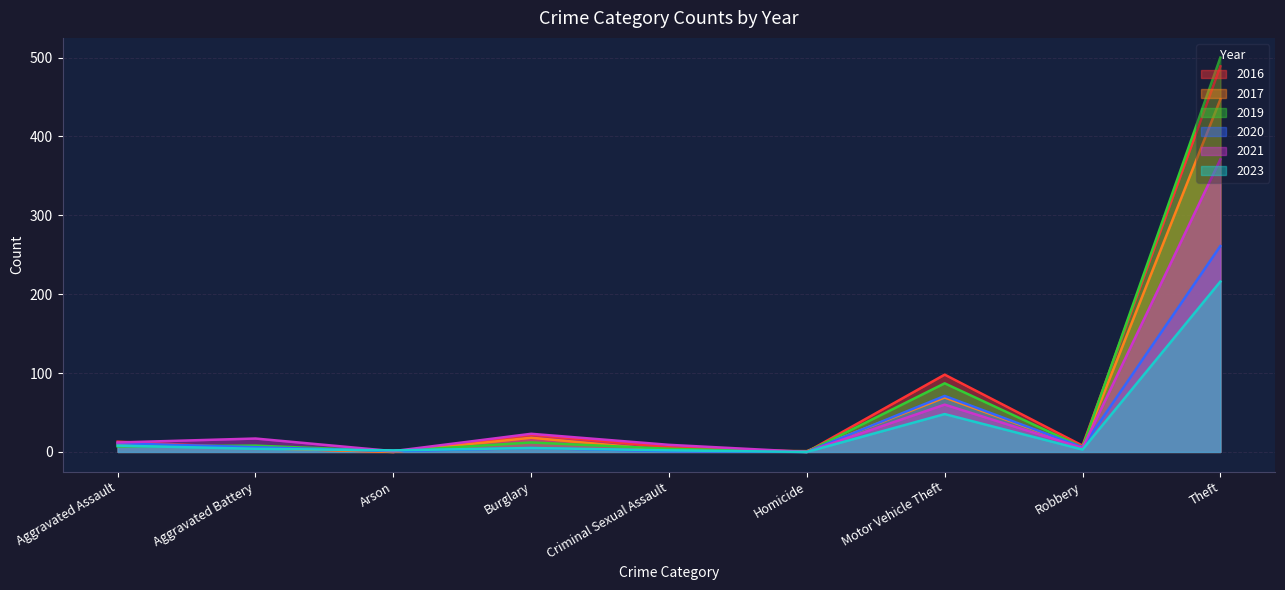

Rank the categories by 2016 value from highest to lowest.

Theft, Motor Vehicle Theft, Burglary, Aggravated Assault, Robbery, Criminal Sexual Assault, Aggravated Battery, Arson, Homicide